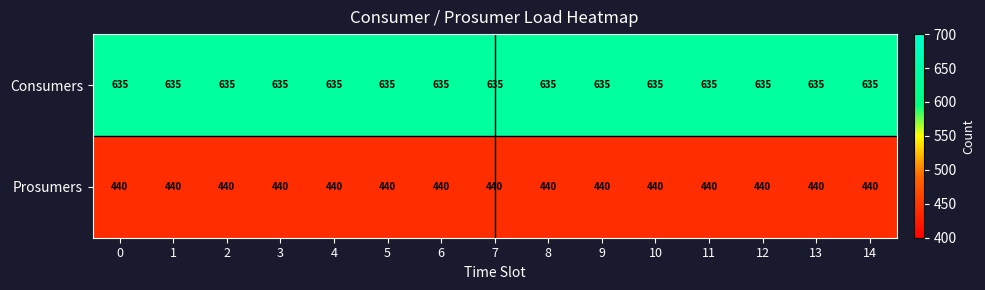

What is the smallest value displayed?

440